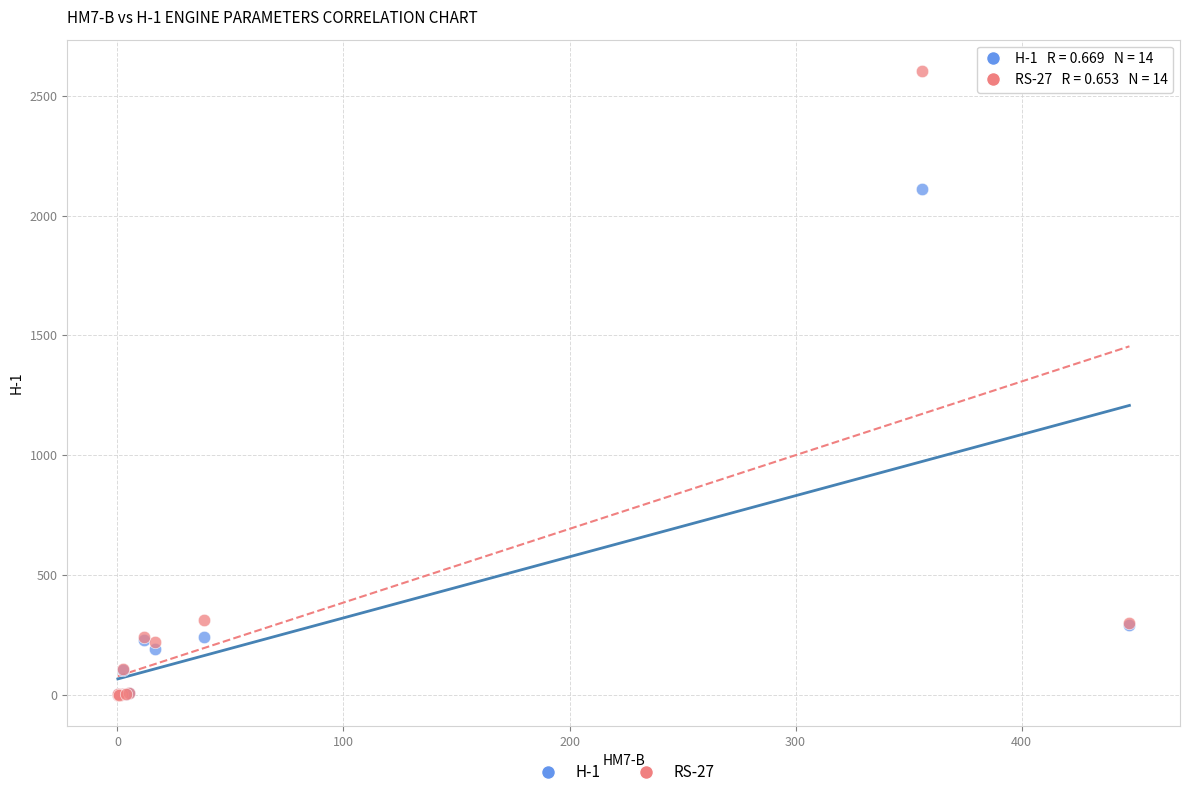

What are all the series names shown in the legend?

H-1, RS-27